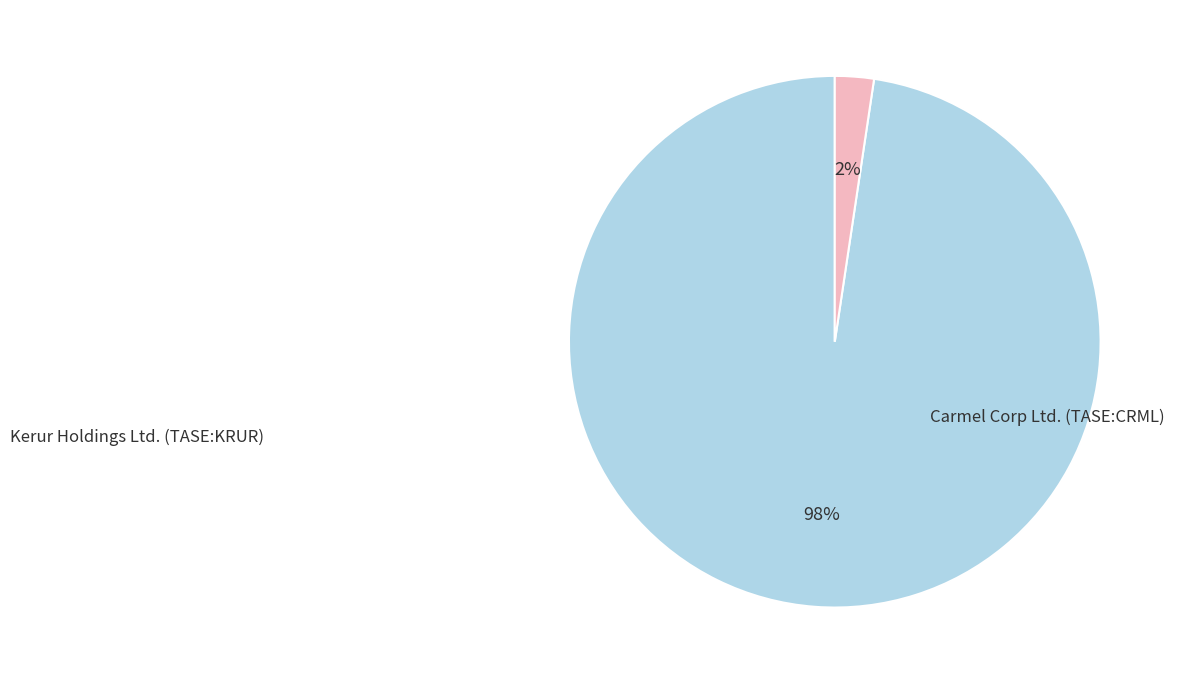

How many slices are in this pie chart?

2